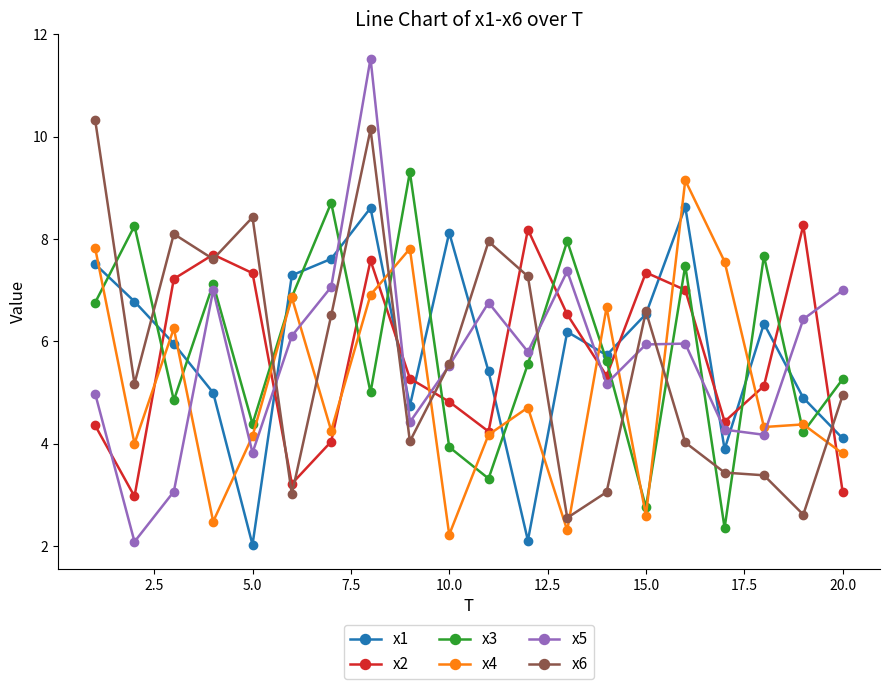

Which series has the widest spread of values?

x5